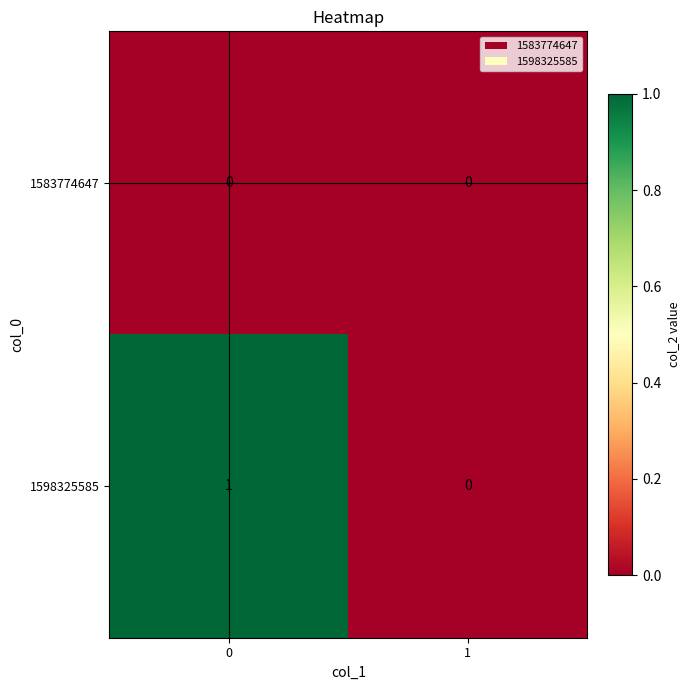

The 1598325585 series shows 2 at 0. True or false?

False